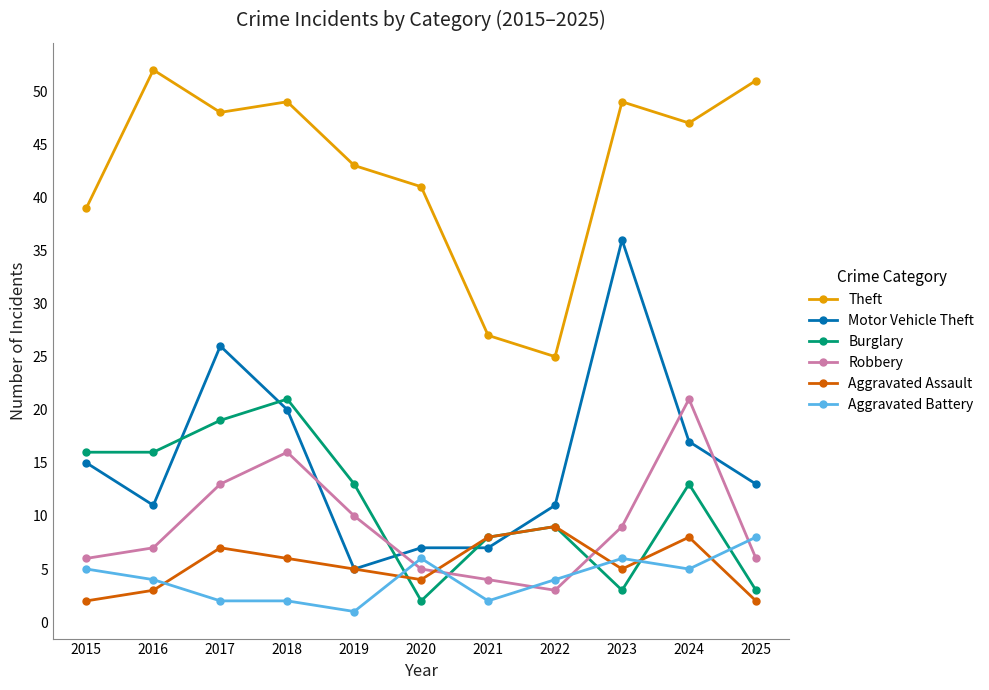

The Theft series shows 39 at 2015. True or false?

True